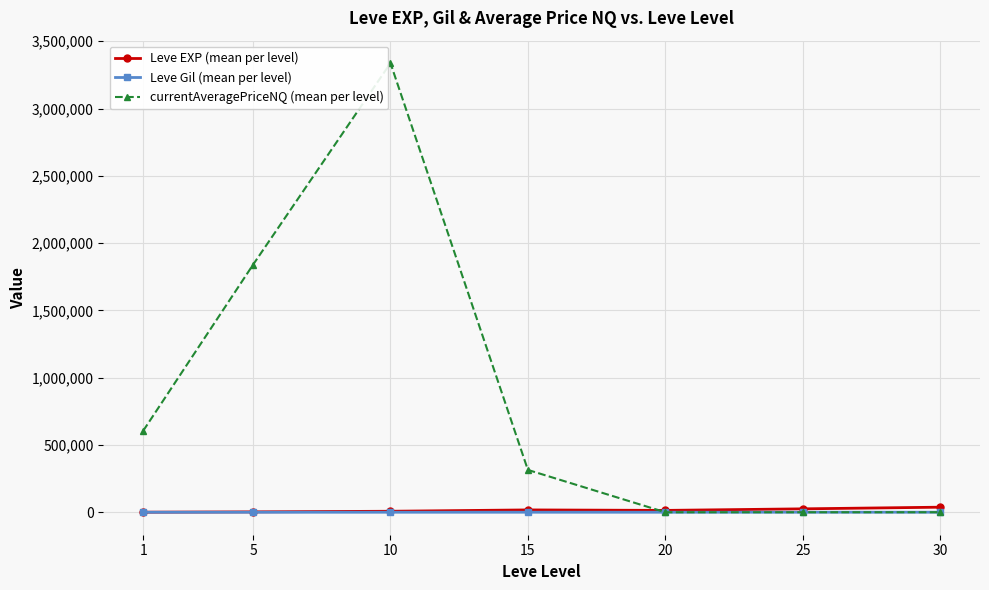

Which series changed the most between 1 and 30?

currentAveragePriceNQ (mean per level)